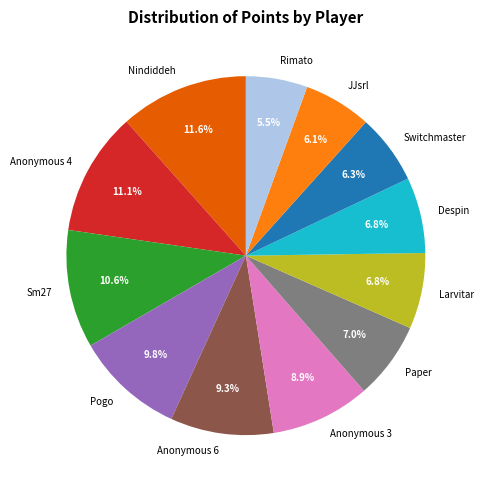

What portion of the pie excludes Paper?

93.0%